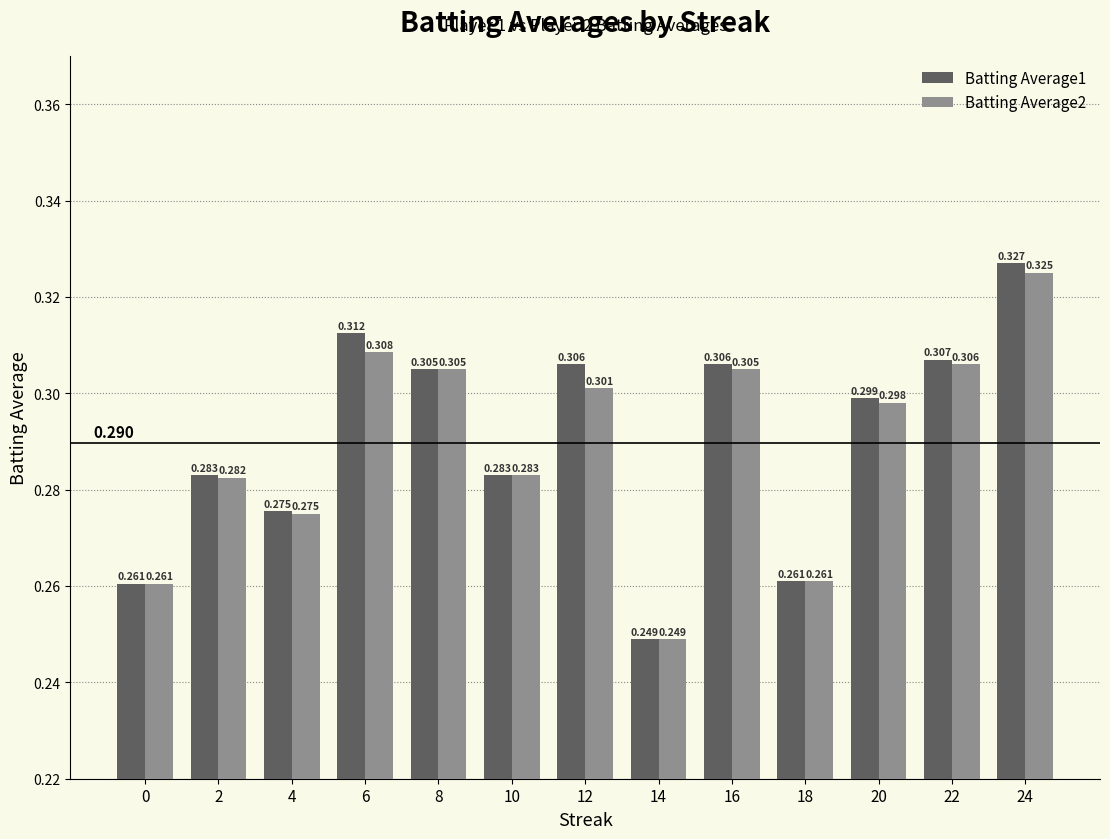

At which category is the sum across all series the highest?

24